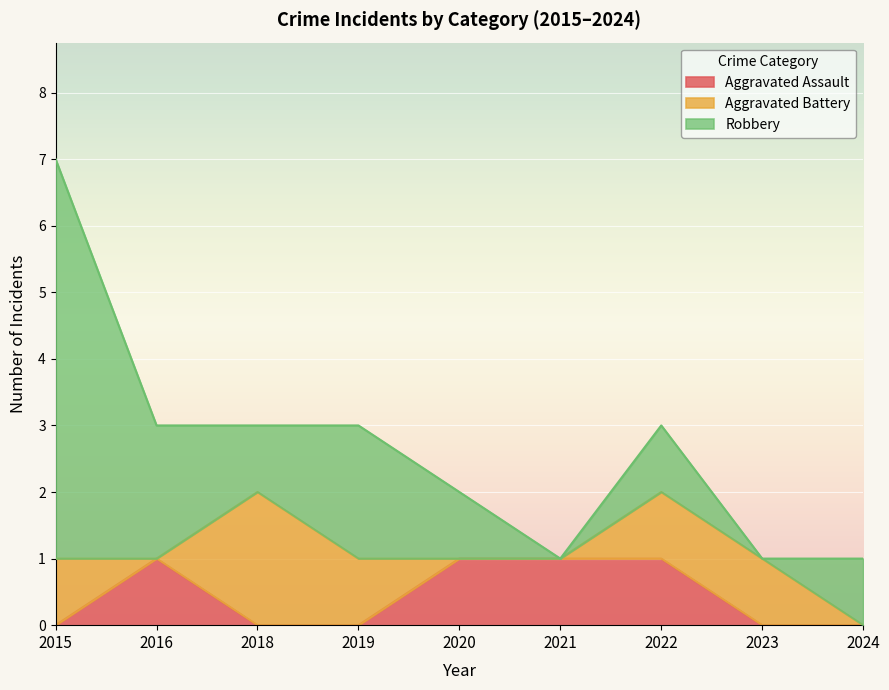

In Robbery, how many points are lower than both neighbors (excluding endpoints)?

3